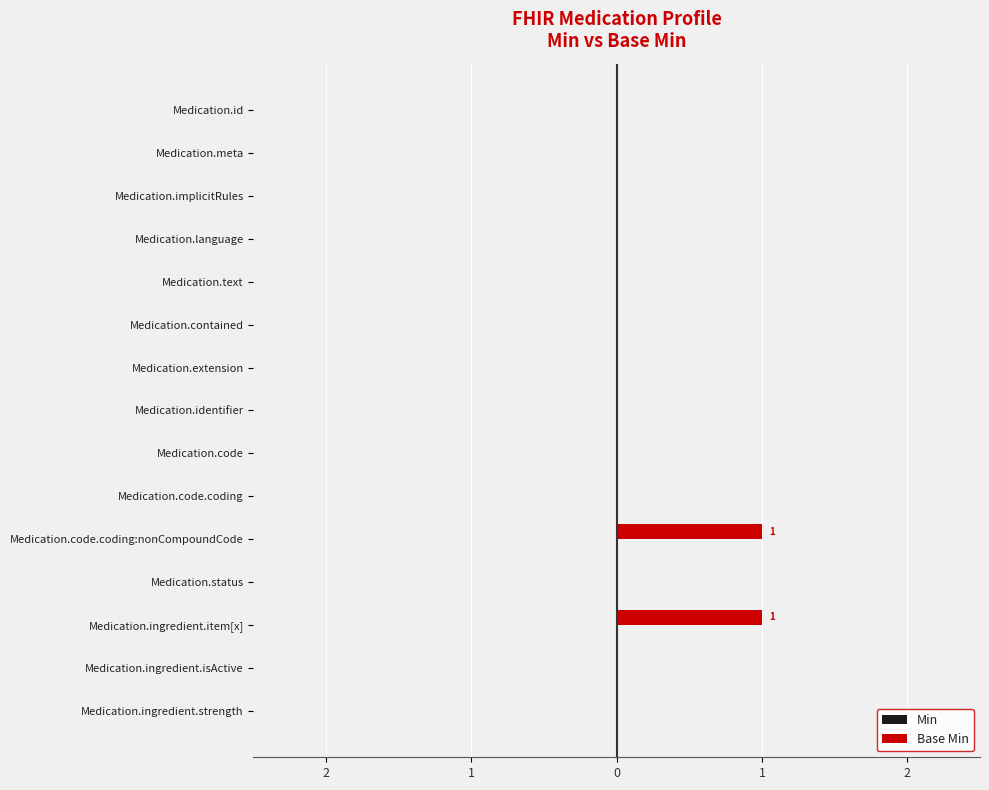

What is the maximum value shown in the chart?

1.0